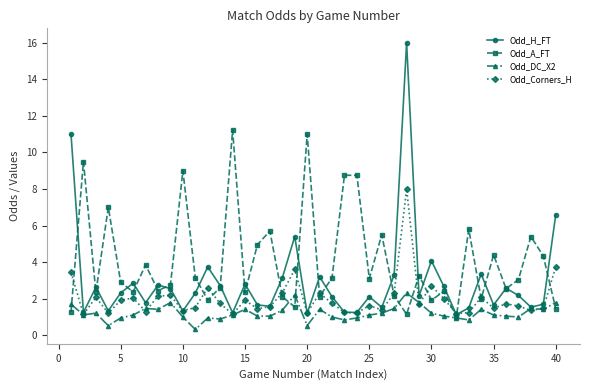

Which series has the widest spread of values?

Odd_H_FT